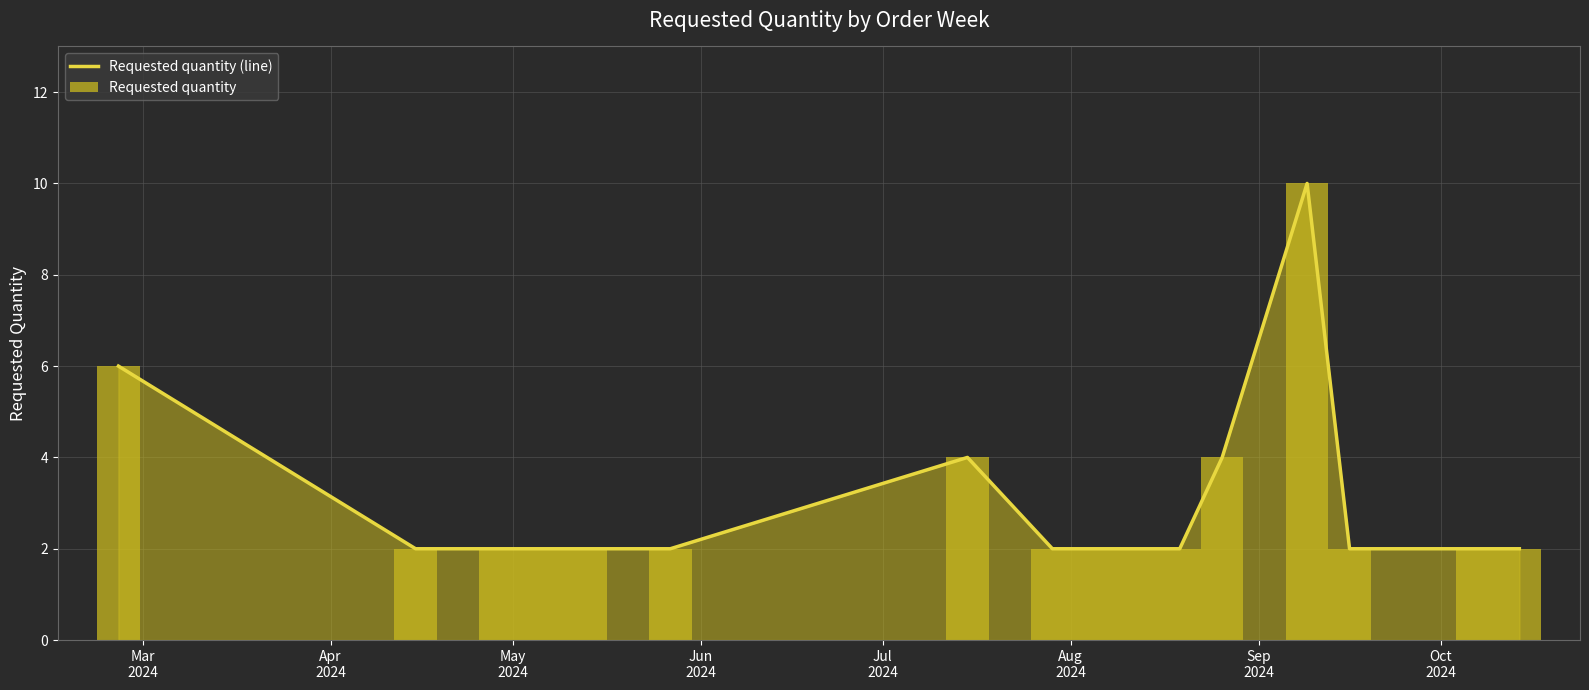

The value at Aug 2024 is 3. True or false?

False